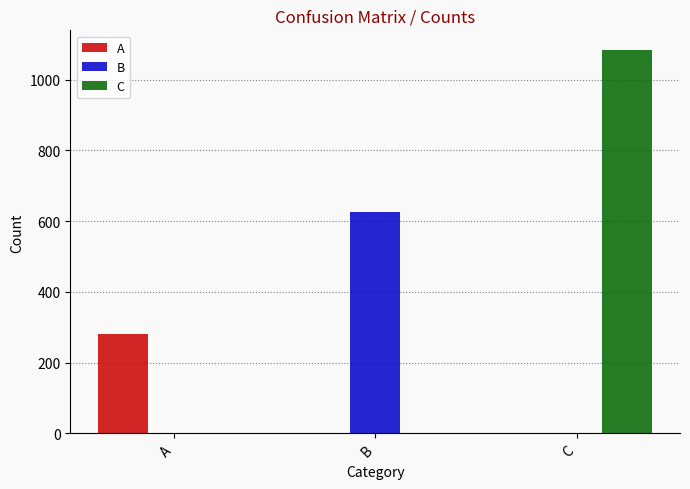

The A series shows 1 at B. True or false?

True